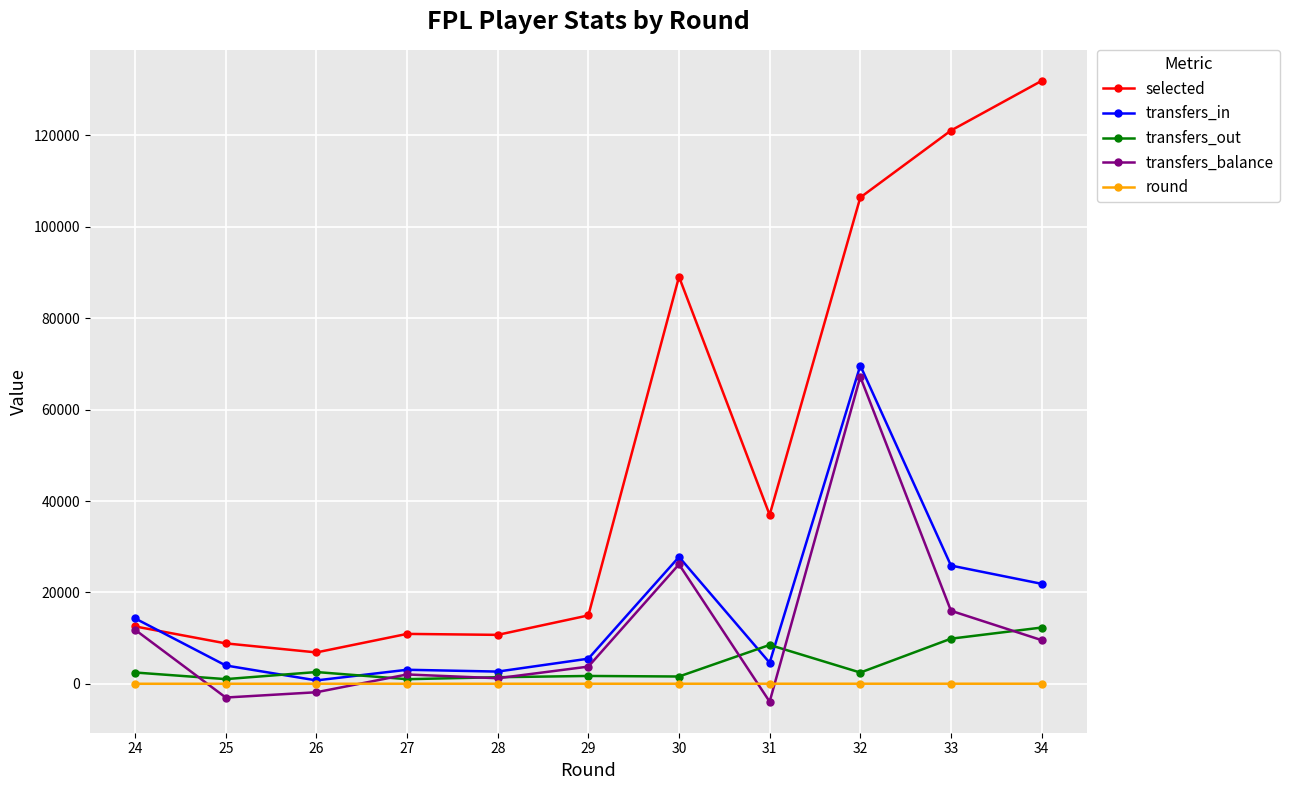

True or false: transfers_out has more than 0 points higher than both neighbors.

True